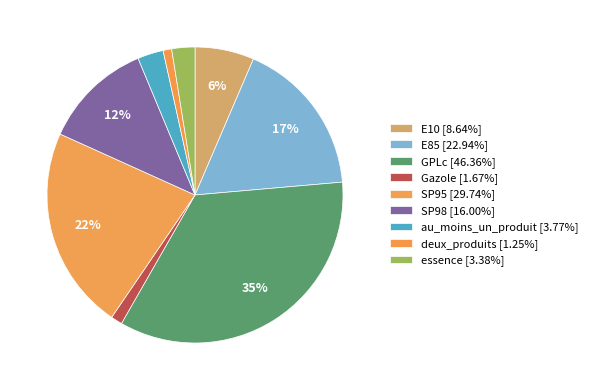

How much of the chart is everything except E10?

93.5%